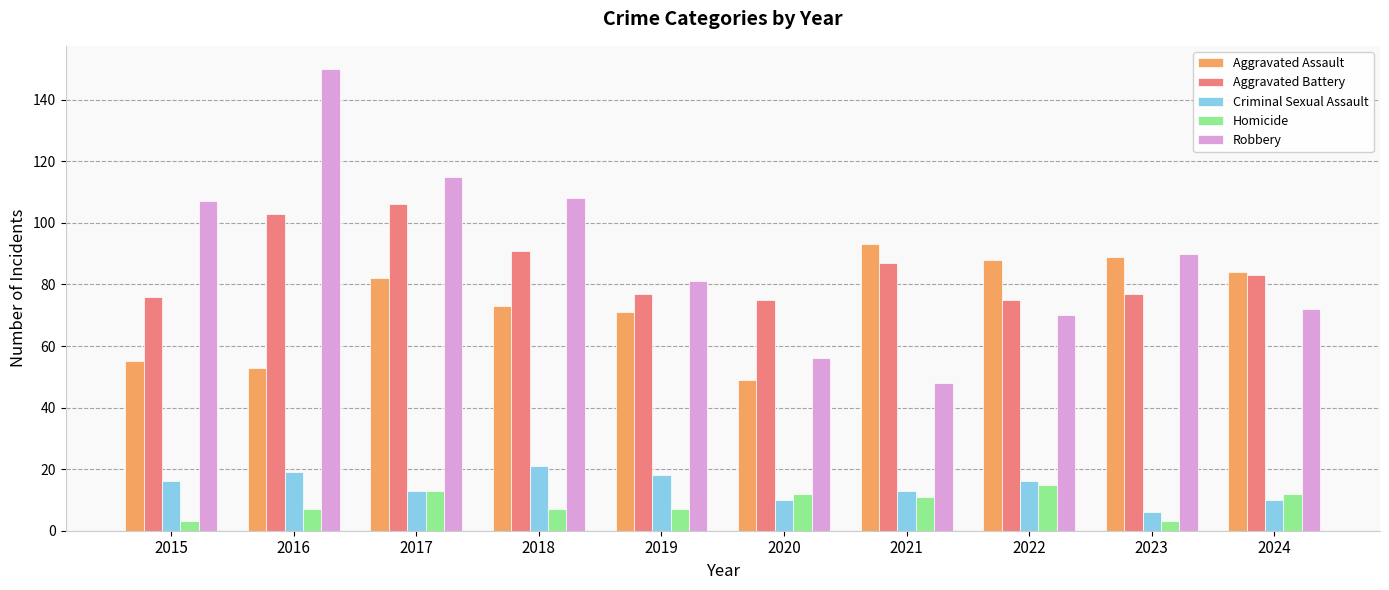

What is the approximate value of Homicide at 2018?

7